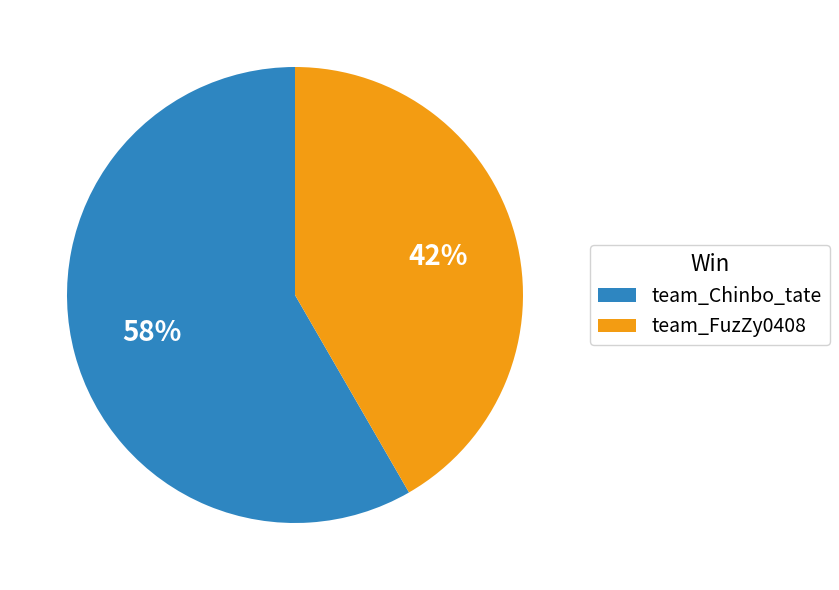

To the nearest percent, what is the average slice percentage?

50%